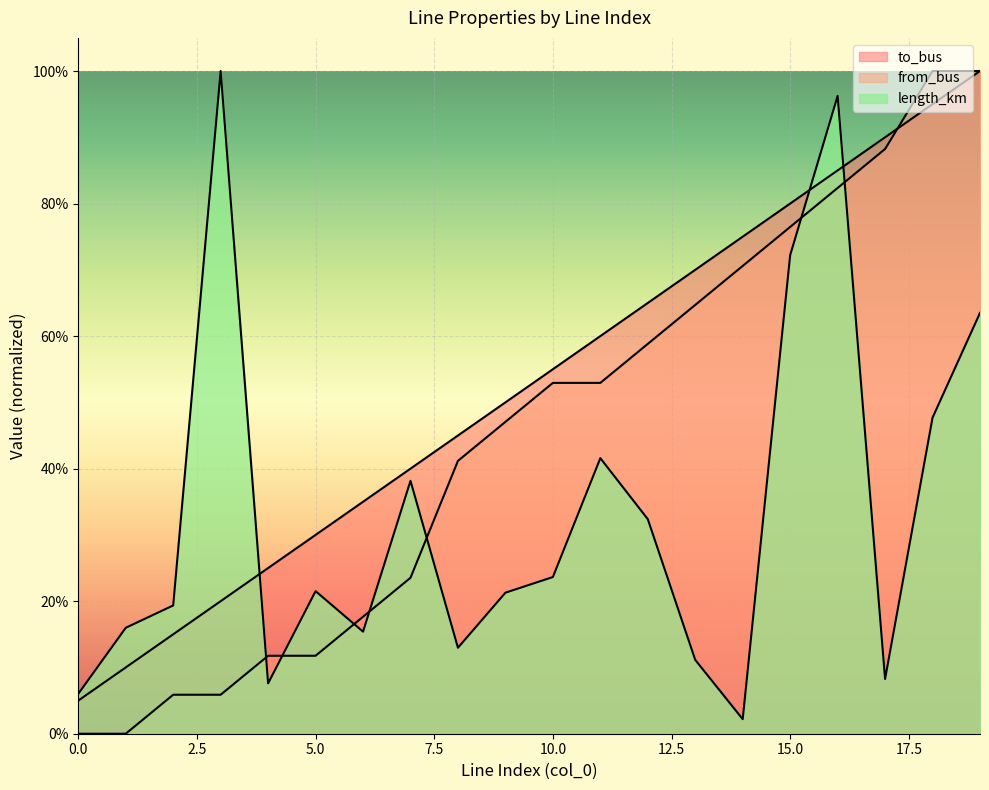

How many times do from_bus and length_km cross each other?

7